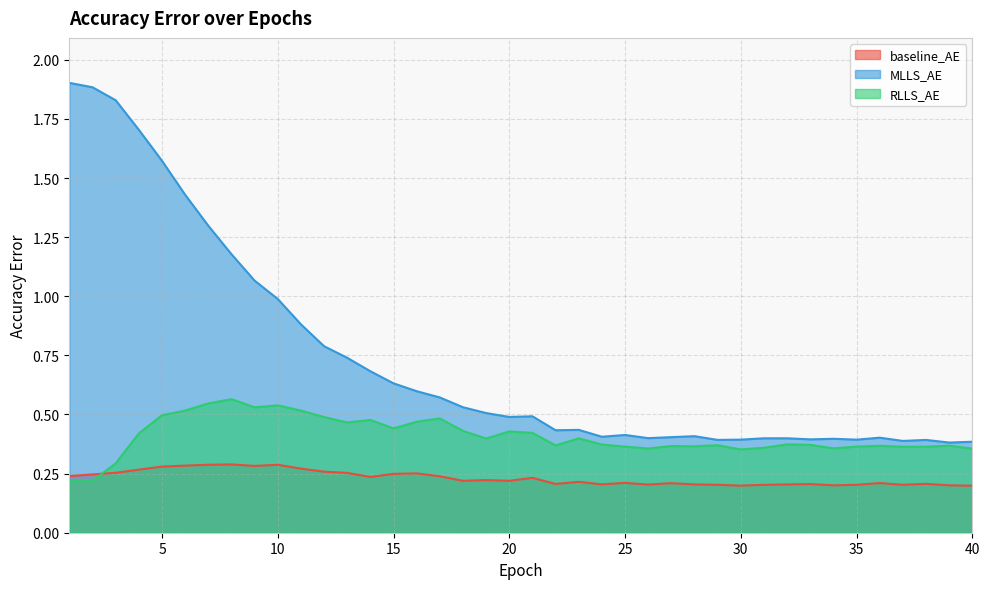

What is the average value of the RLLS_AE series?

0.4